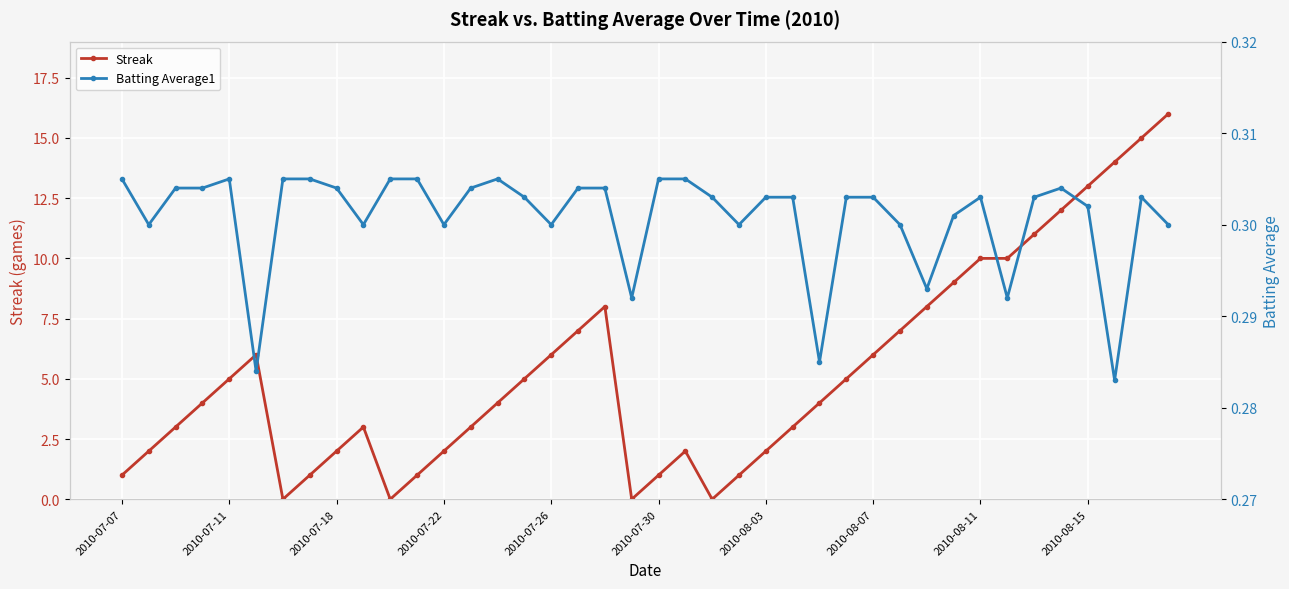

What is the sum of all Batting Average1 values?

12.0